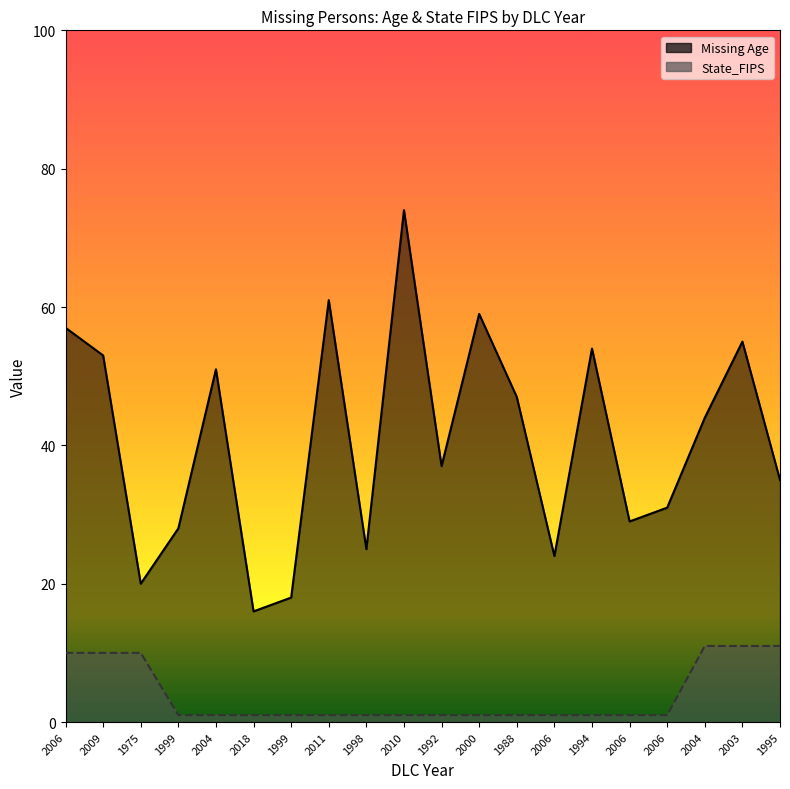

True or false: State_FIPS and Missing Age intersect in this chart.

False